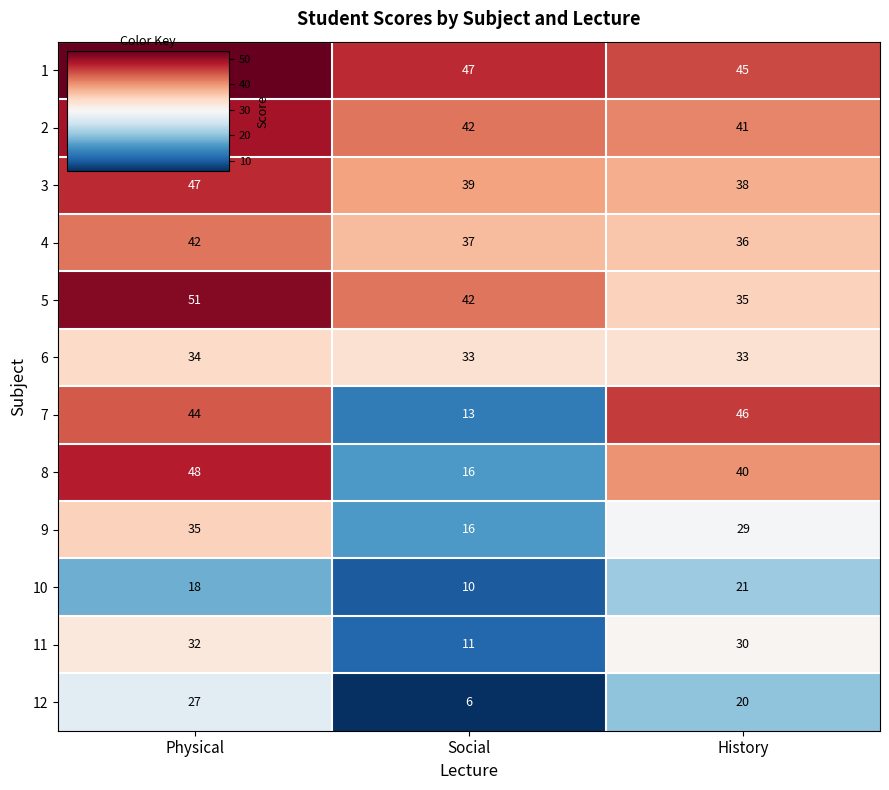

What is the difference between the highest and lowest values at Social?

41